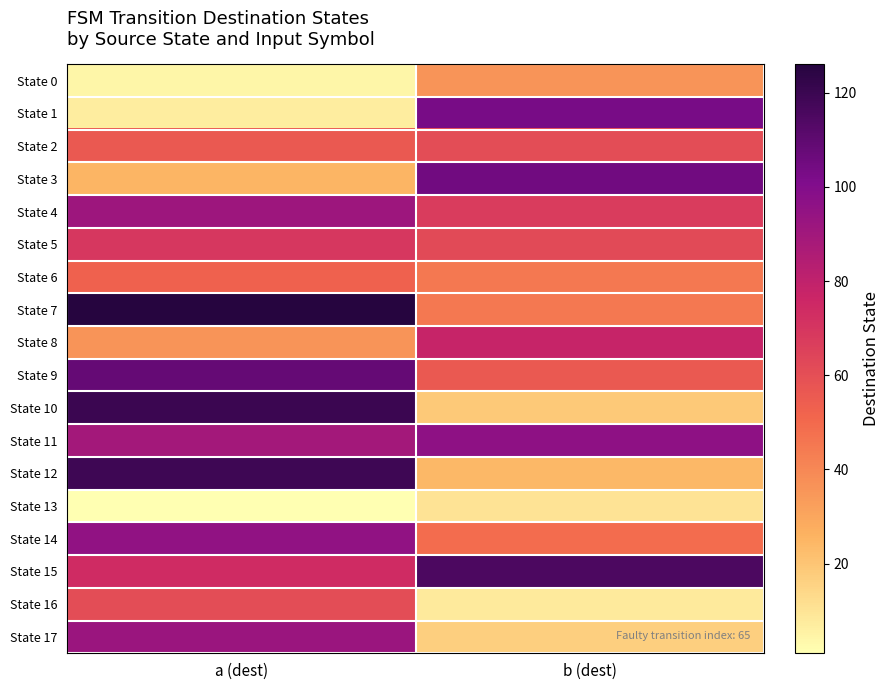

Rank the series by their maximum value, from lowest to highest.

State 13, State 0, State 6, State 2, State 16, State 5, State 8, State 4, State 17, State 14, State 11, State 1, State 3, State 9, State 15, State 12, State 10, State 7